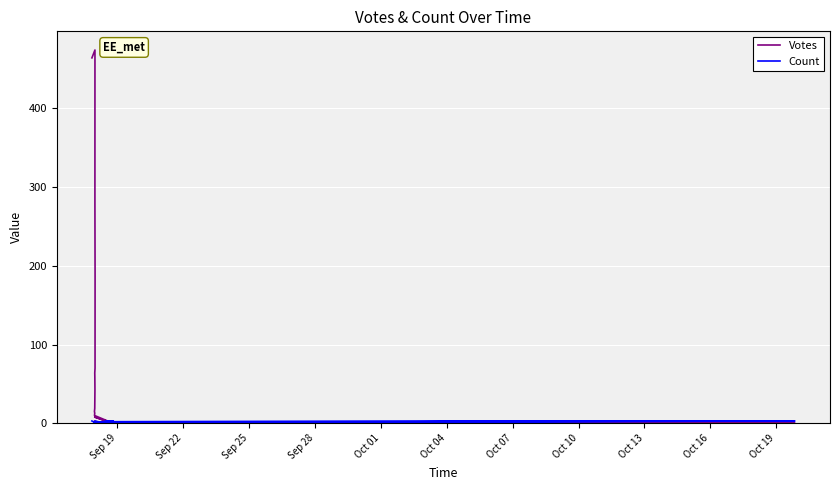

After their last crossing, which series has the higher values: Count or Votes?

Count